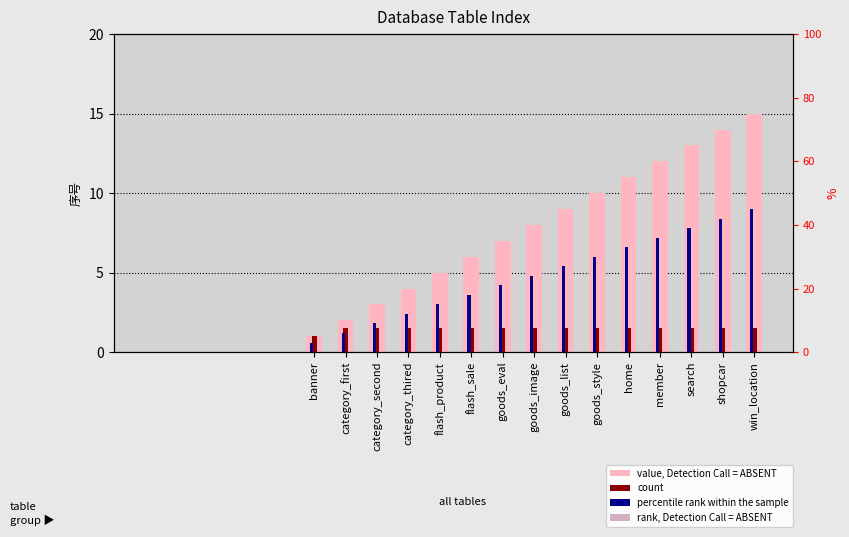

What value does the data have at flash_sale, to the nearest 5?

5